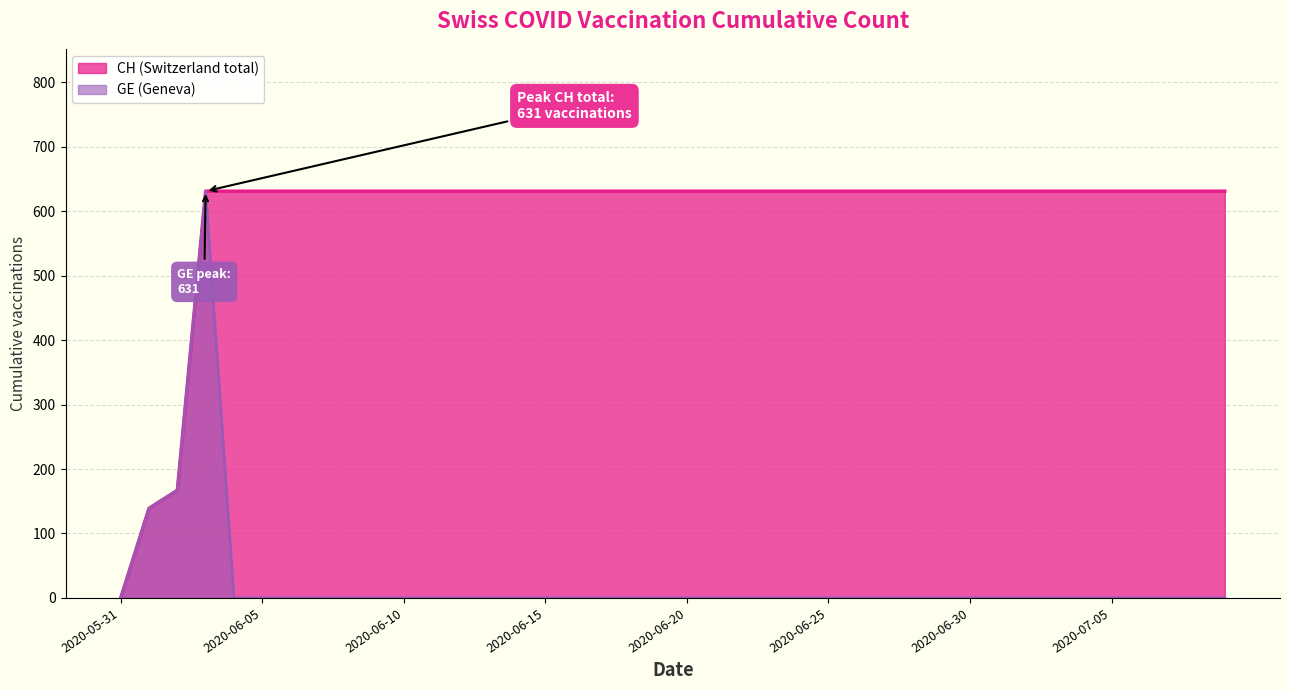

Reading right to left, what are all the values shown in this chart?

CH: 2020-07-09=631	2020-07-08=631	2020-07-07=631	2020-07-06=631	2020-07-05=631	2020-07-04=631	2020-07-03=631	2020-07-02=631	2020-07-01=631	2020-06-30=631	2020-06-29=631	2020-06-28=631	2020-06-27=631	2020-06-26=631	2020-06-25=631	2020-06-24=631	2020-06-23=631	2020-06-22=631	2020-06-21=631	2020-06-20=631	2020-06-19=631	2020-06-18=631	2020-06-17=631	2020-06-16=631	2020-06-15=631	2020-06-14=631	2020-06-13=631	2020-06-12=631	2020-06-11=631	2020-06-10=631	2020-06-09=631	2020-06-08=631	2020-06-07=631	2020-06-06=631	2020-06-05=631	2020-06-04=631	2020-06-03=631	2020-06-02=167	2020-06-01=139	2020-05-31=0
GE: 2020-07-09=0	2020-07-08=0	2020-07-07=0	2020-07-06=0	2020-07-05=0	2020-07-04=0	2020-07-03=0	2020-07-02=0	2020-07-01=0	2020-06-30=0	2020-06-29=0	2020-06-28=0	2020-06-27=0	2020-06-26=0	2020-06-25=0	2020-06-24=0	2020-06-23=0	2020-06-22=0	2020-06-21=0	2020-06-20=0	2020-06-19=0	2020-06-18=0	2020-06-17=0	2020-06-16=0	2020-06-15=0	2020-06-14=0	2020-06-13=0	2020-06-12=0	2020-06-11=0	2020-06-10=0	2020-06-09=0	2020-06-08=0	2020-06-07=0	2020-06-06=0	2020-06-05=0	2020-06-04=0	2020-06-03=631	2020-06-02=167	2020-06-01=139	2020-05-31=0